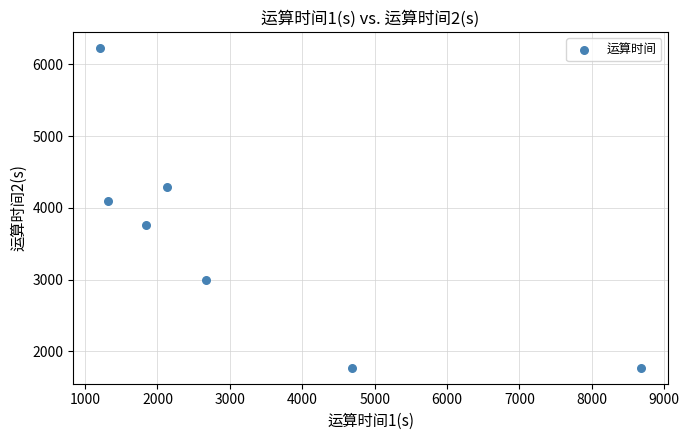

What is the range of X values (max minus min)?

7465